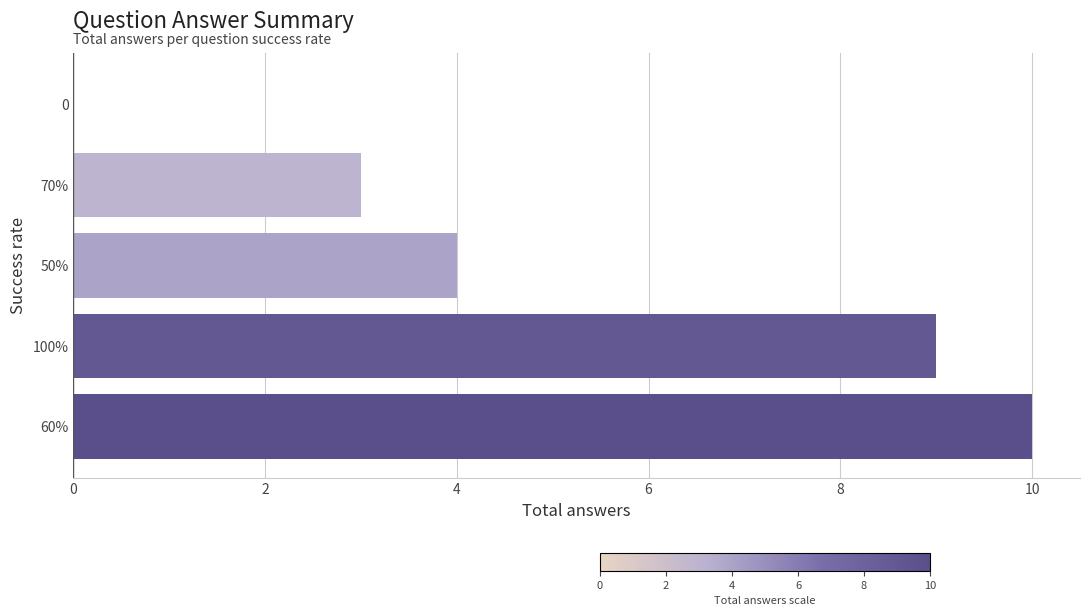

True or false: the data shows 3 at 70%.

True